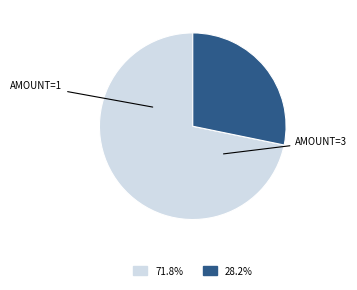

Count the number of slices in the pie.

2